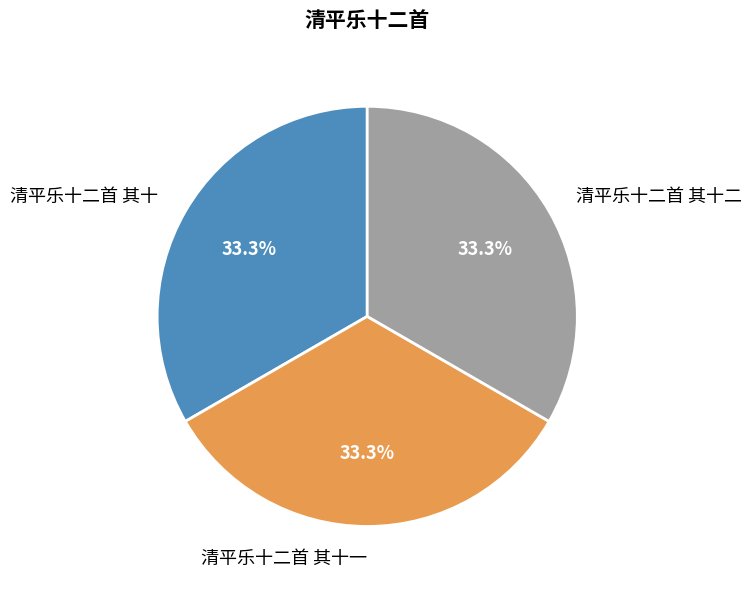

What percentage is the 清平乐十二首 其十二 slice, to the nearest percent?

33%